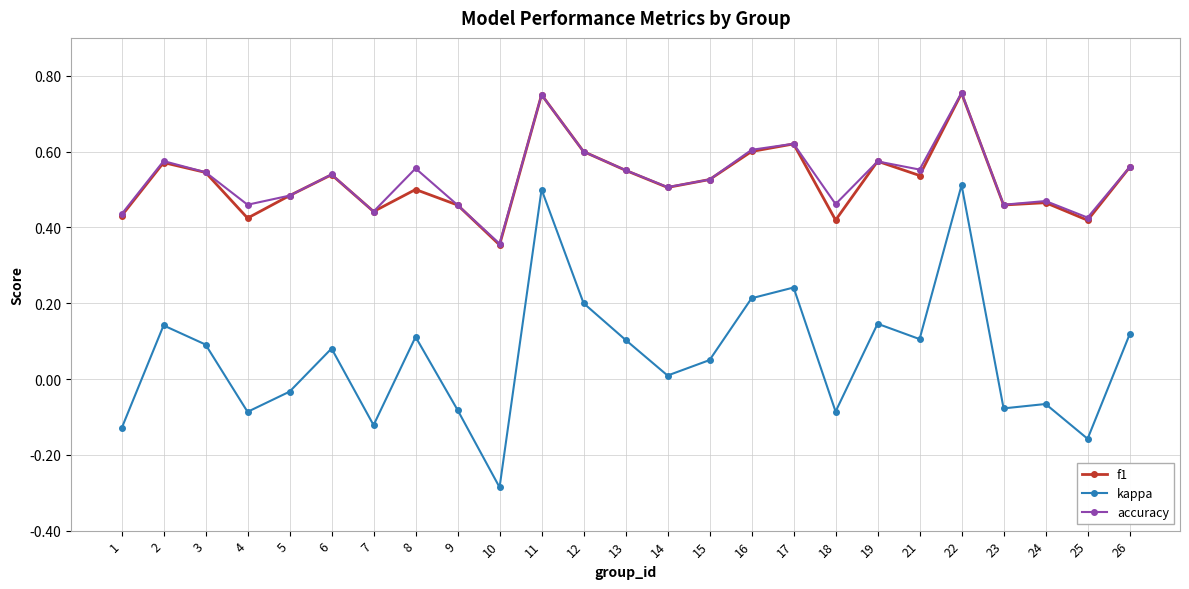

What is the sum of the kappa values at 8 and 16?

0.3